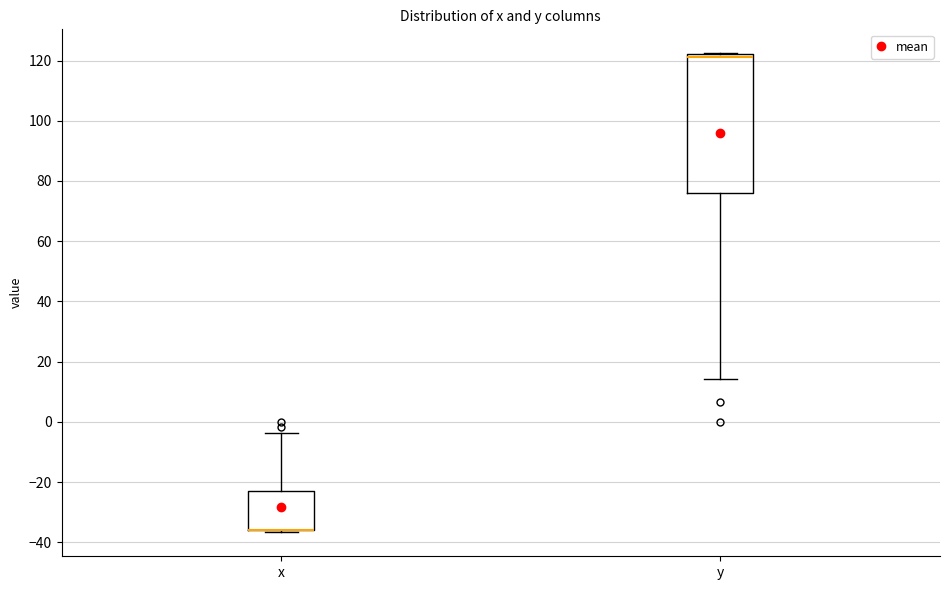

Reading left to right, transcribe this box plot: for each box, give where its median line is, the range the box spans, and where its two whiskers end, as read against the y-axis. The values are not printed on the chart, so give them approximately, as read against the axis.

x: median -36 (drawn on the box's lower edge), box -36 to -22, whiskers -36 (just below the box's lower edge) to -4
y: median 122 (just below the box's upper edge), box 76 to 122, whiskers 14 to 122